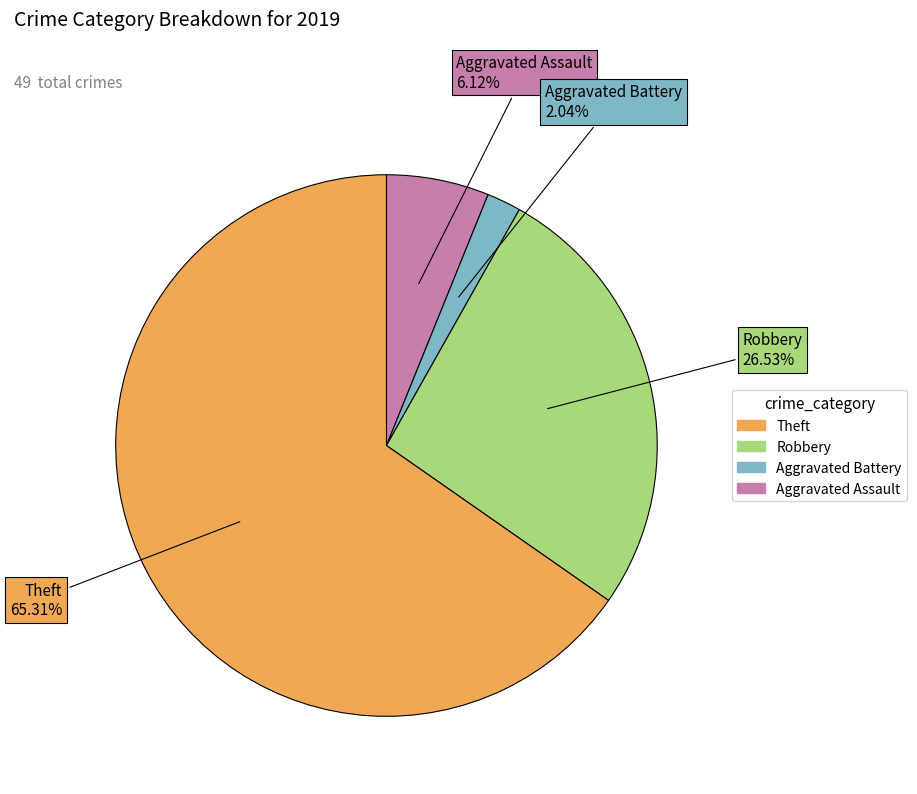

Which has a higher value, Aggravated Assault or Robbery?

Robbery